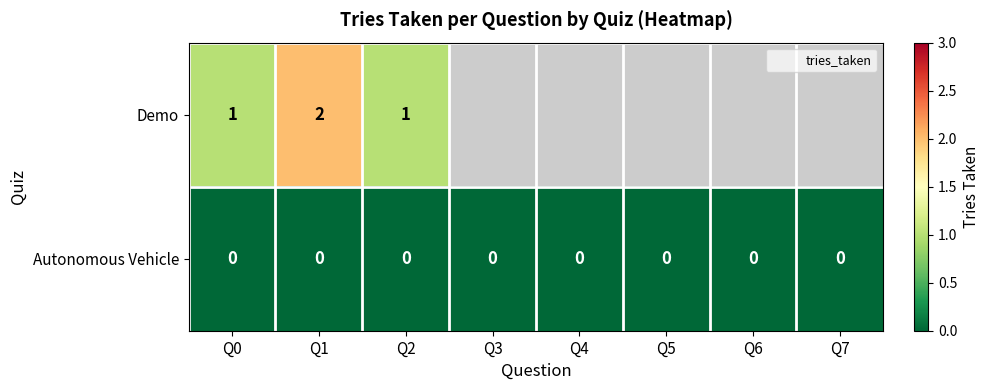

Is it true that Demo equals 1 at Q0?

True